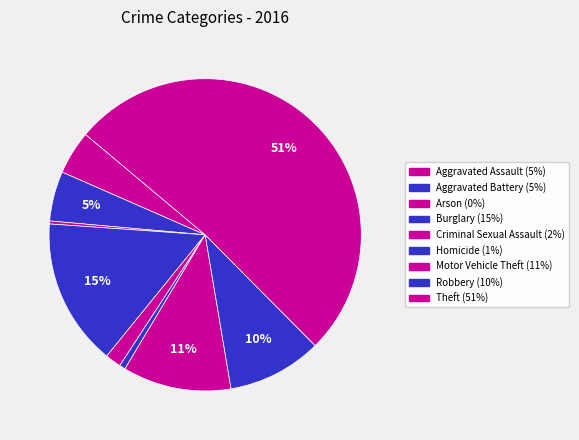

Count the number of slices in the pie.

9